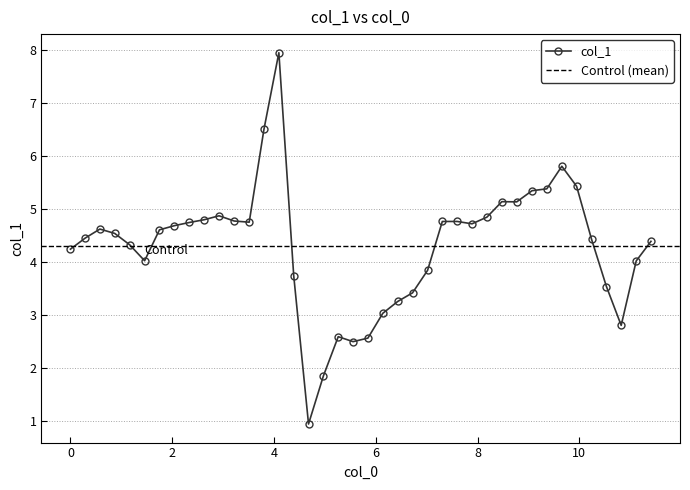

What is the value of the col_1 point at the 19th from the left?

2.6